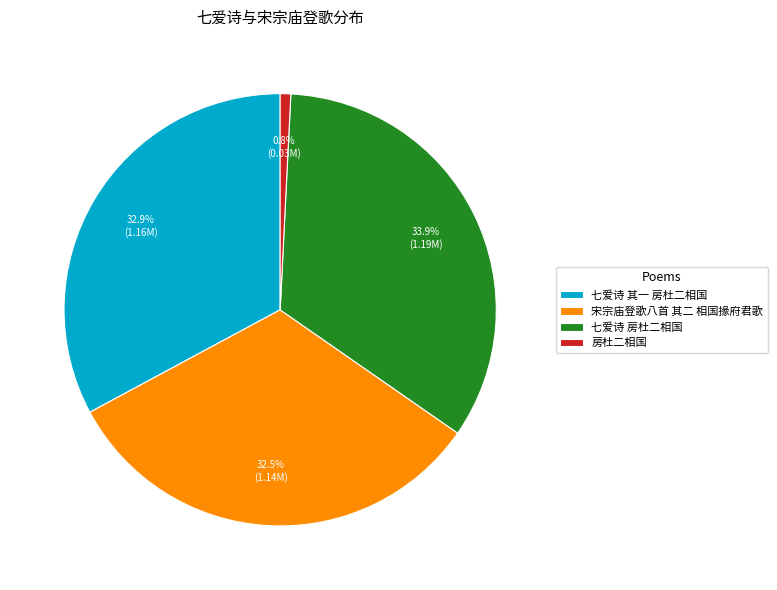

What is the smallest slice in the pie chart?

房杜二相国